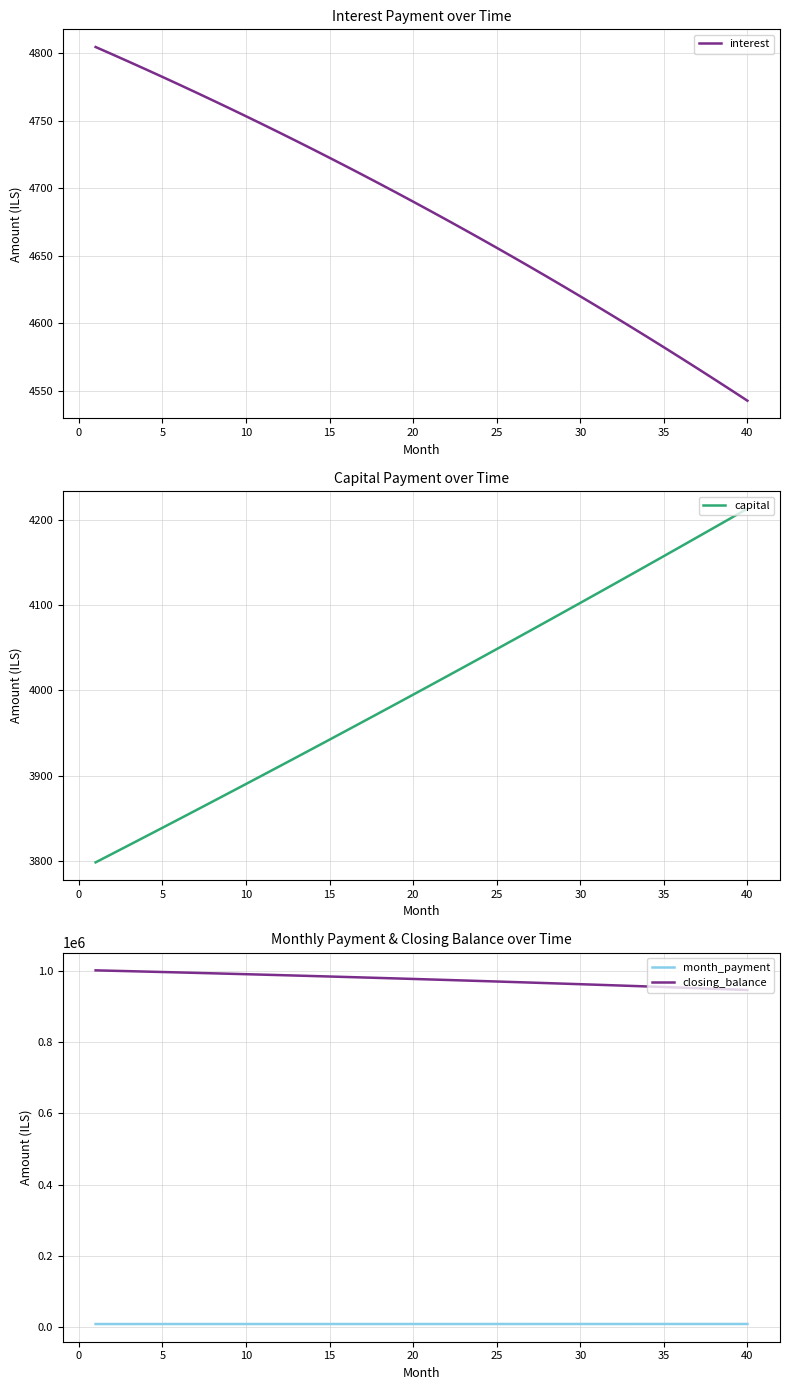

Reading left to right, list all the values displayed in this chart.

interest: 4804.4	4799.0	4793.5	4787.9	4782.3	4776.6	4770.9	4765.1	4759.2	4753.2	4747.2	4741.1	4735.0	4728.8	4722.5	4716.1	4709.7	4703.2	4696.7	4690.1	4683.4	4676.6	4669.8	4662.9	4655.9	4648.9	4641.8	4634.6	4627.4	4620.1	4612.7	4605.2	4597.7	4590.1	4582.4	4574.6	4566.8	4558.9	4550.9	4542.9
capital: 3798.0	3808.1	3818.3	3828.4	3838.7	3848.9	3859.2	3869.4	3879.8	3890.1	3900.5	3910.9	3921.3	3931.8	3942.3	3952.8	3963.3	3973.9	3984.5	3995.1	4005.8	4016.4	4027.2	4037.9	4048.7	4059.4	4070.3	4081.1	4092.0	4102.9	4113.9	4124.8	4135.8	4146.9	4157.9	4169.0	4180.1	4191.3	4202.4	4213.7
month_payment: 8602.4	8607.1	8611.8	8616.4	8621.0	8625.5	8630.0	8634.5	8638.9	8643.3	8647.7	8652.0	8656.3	8660.5	8664.8	8668.9	8673.0	8677.1	8681.2	8685.2	8689.1	8693.1	8697.0	8700.8	8704.6	8708.4	8712.1	8715.8	8719.4	8723.0	8726.5	8730.0	8733.5	8736.9	8740.3	8743.6	8746.9	8750.2	8753.4	8756.5
closing_balance: 1001532.3	1000384.8	999224.1	998050.0	996862.6	995661.7	994447.4	993219.5	991978.0	990722.8	989453.8	988171.0	986874.4	985563.8	984239.2	982900.5	981547.7	980180.7	978799.4	977403.8	975993.8	974569.3	973130.2	971676.6	970208.3	968725.2	967227.4	965714.6	964187.0	962644.3	961086.5	959513.5	957925.4	956321.9	954703.1	953068.8	951419.1	949753.8	948072.8	946376.1